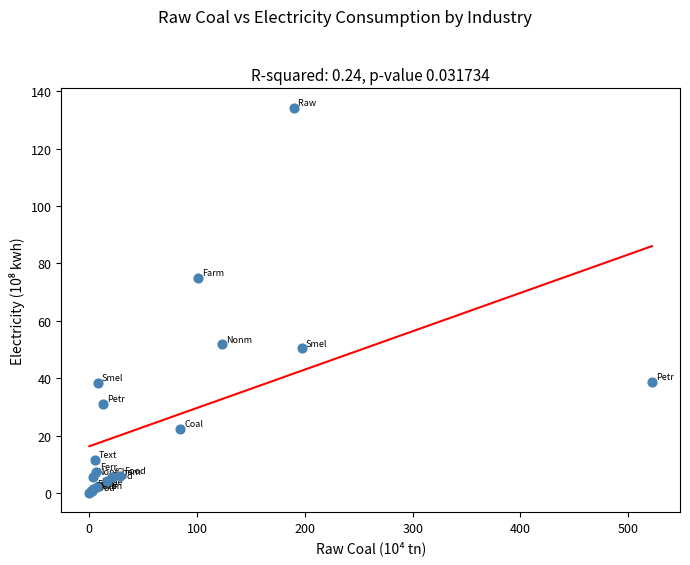

What Y value in the scatter plot is closest to 67?

74.9